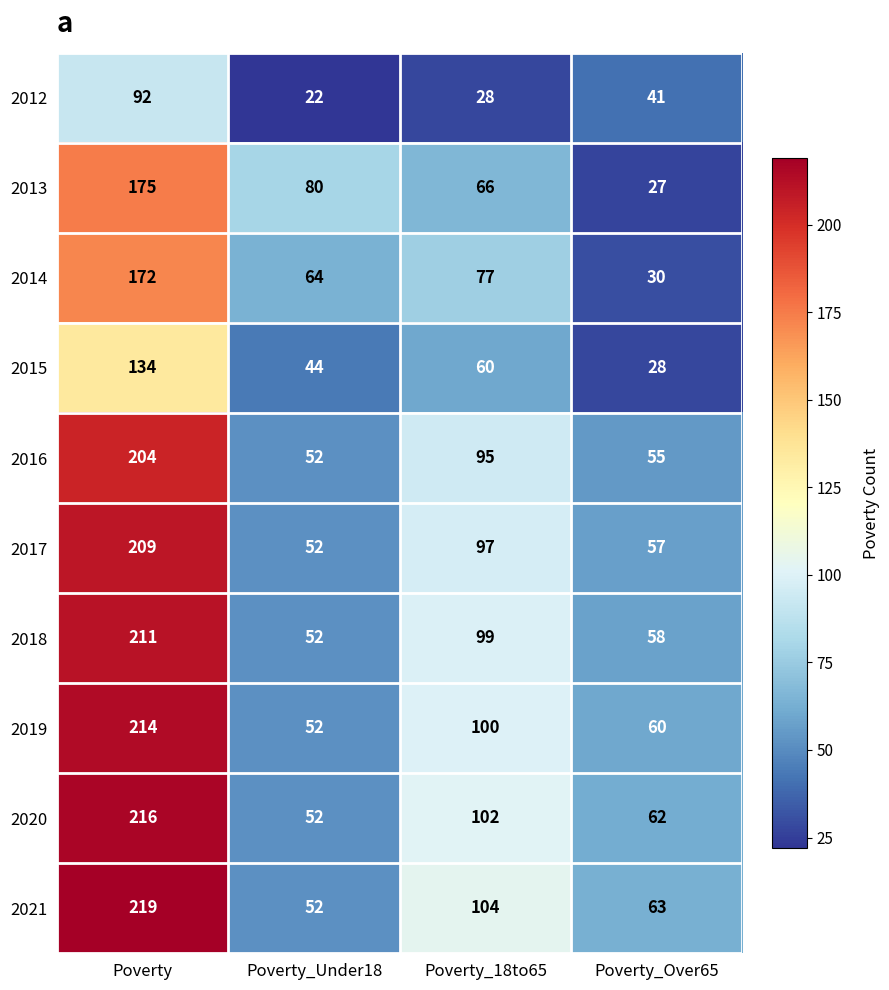

What is the sum of the 2015 values at Poverty_Over65 and Poverty?

162